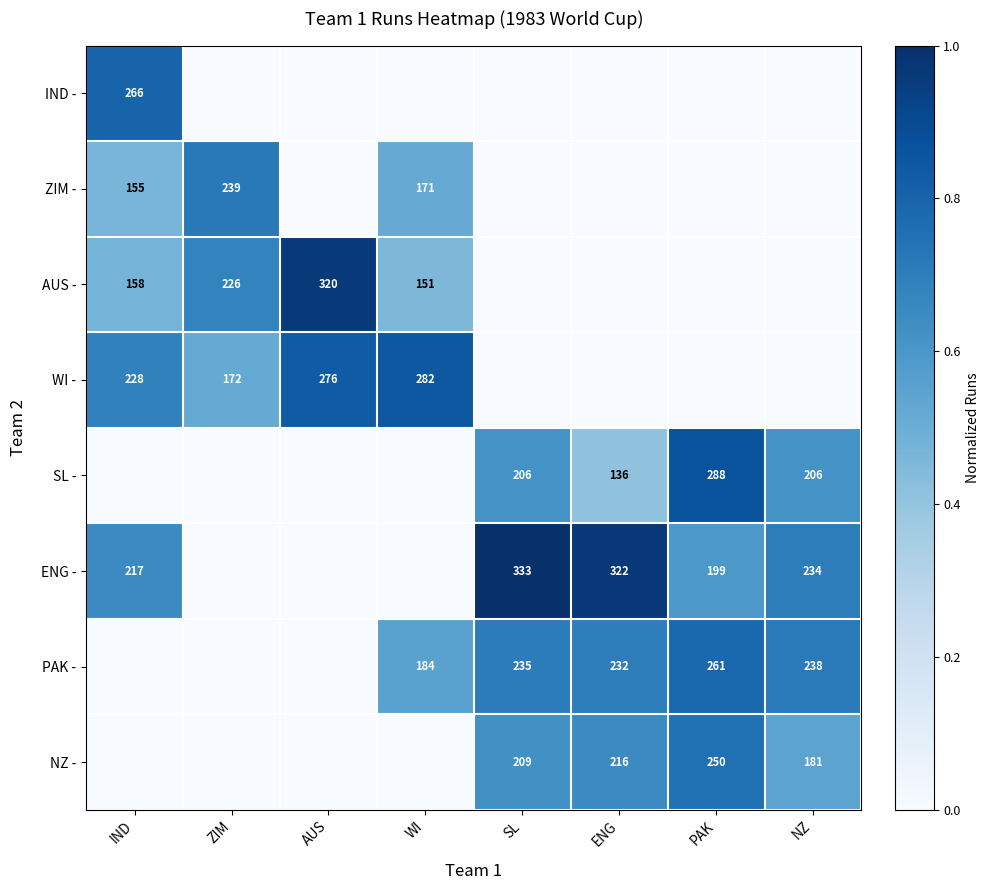

Is the value of ENG - at IND greater than the value of NZ - at ENG?

Yes